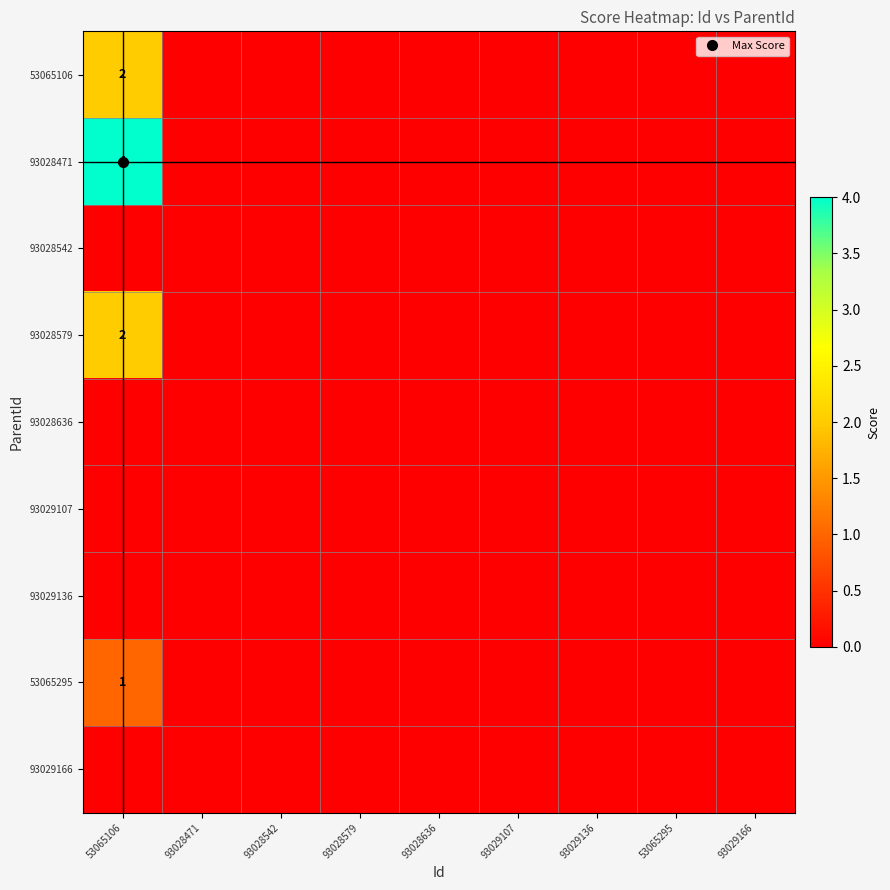

Count the number of data series in this chart.

9